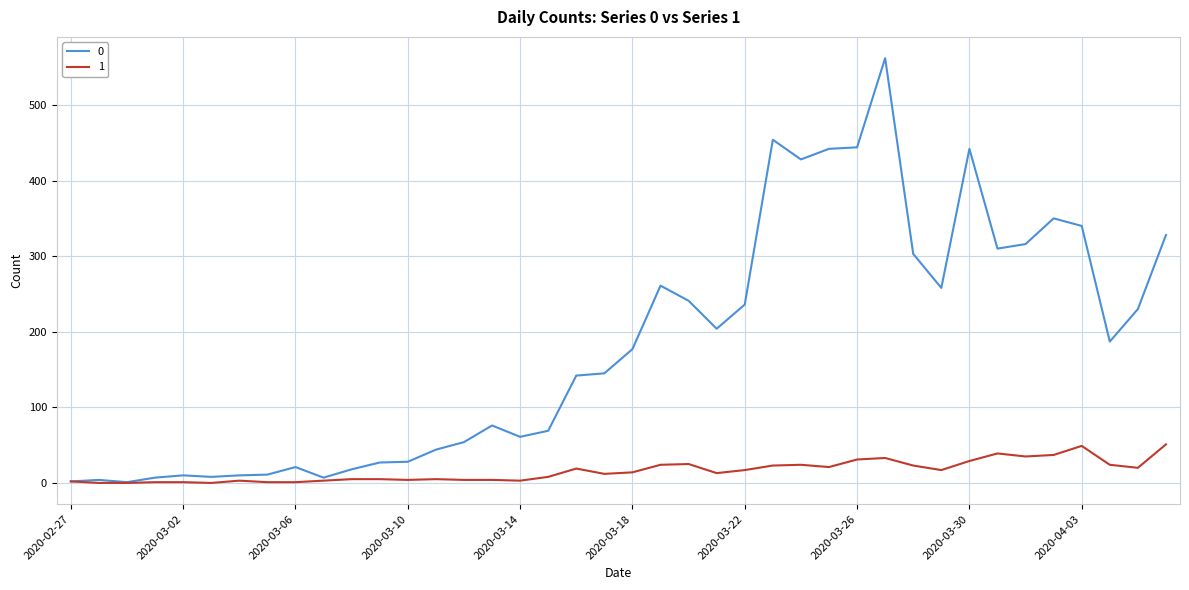

Rank the series by their maximum value, from highest to lowest.

0, 1